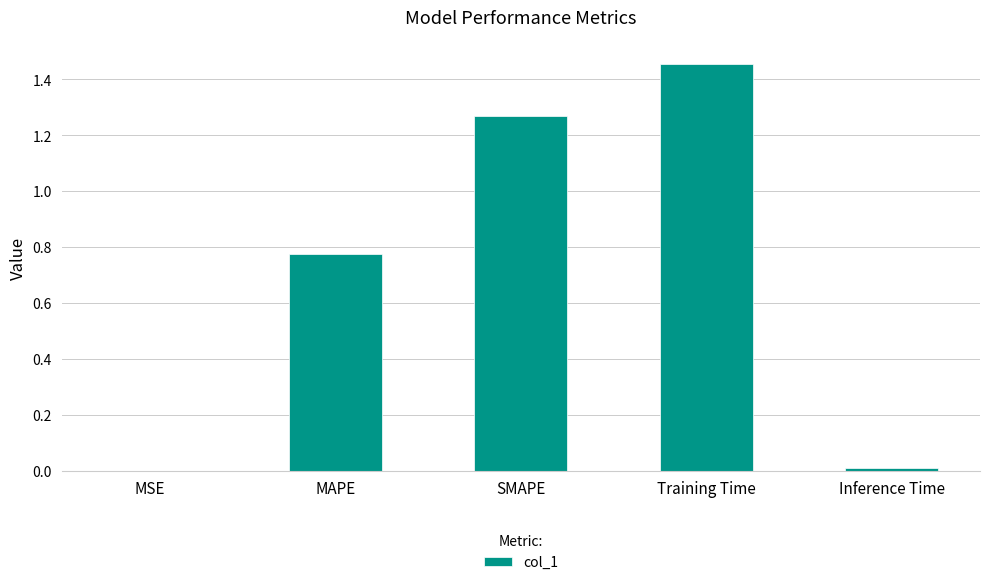

Which has a higher value, Inference Time or SMAPE?

SMAPE